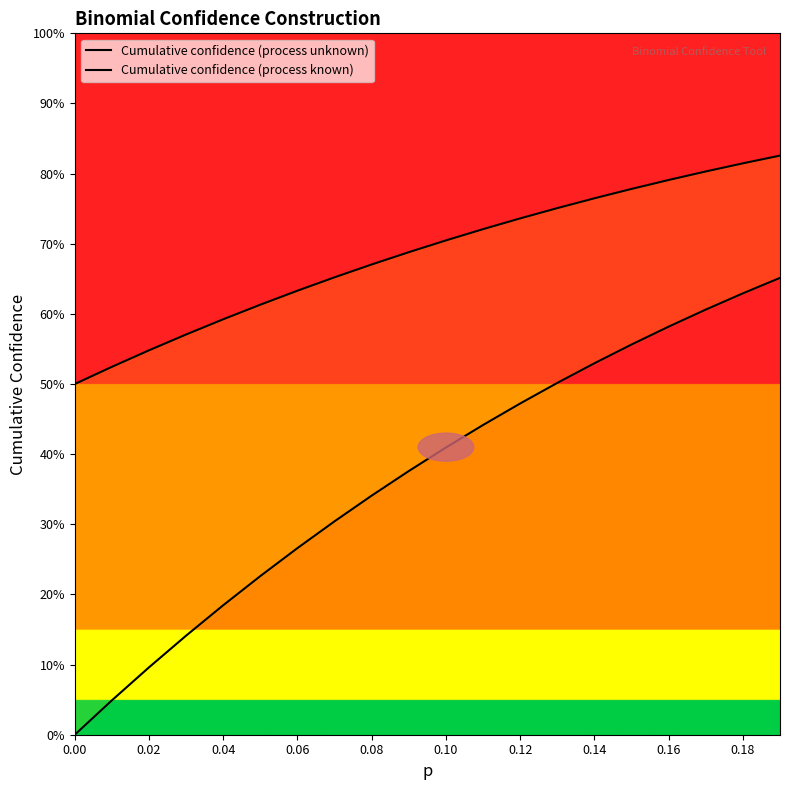

True or false: Cumulative confidence (process unknown) and Cumulative confidence (process known) intersect in this chart.

False